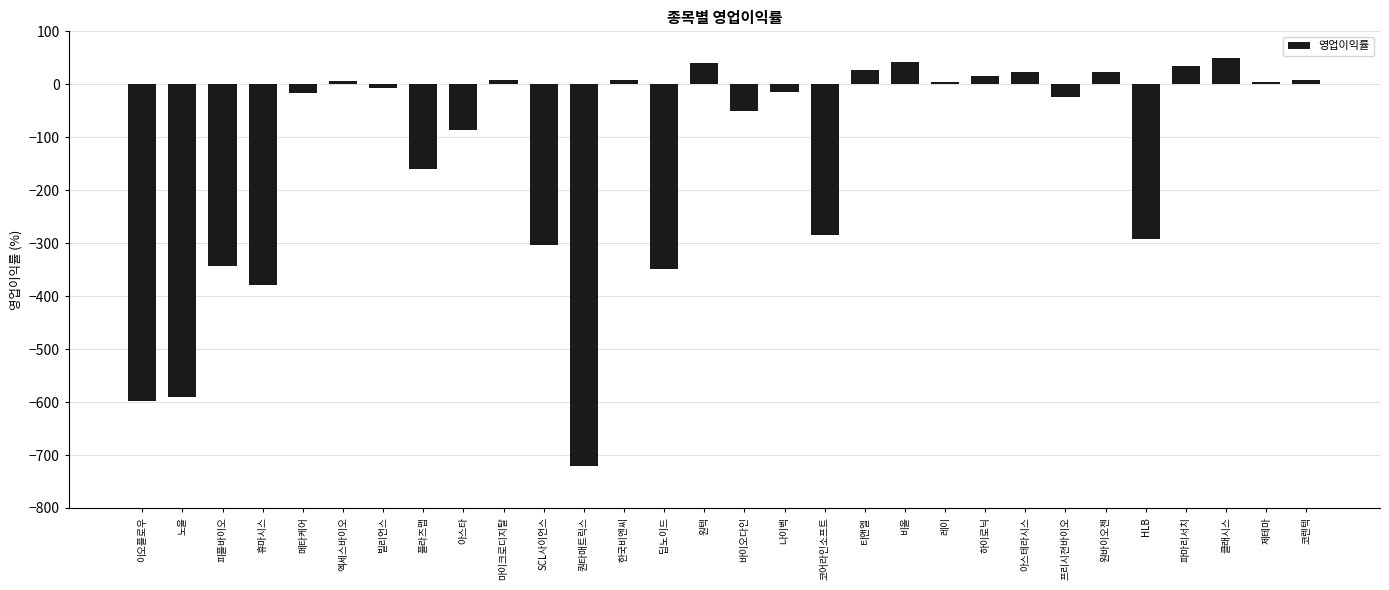

Is it true that the value at 플라즈맵 is -228.0?

False